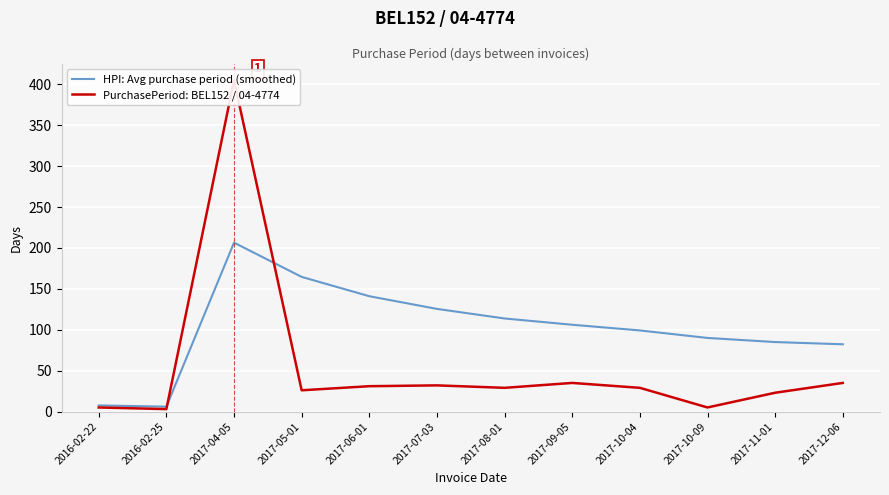

Is this an area chart (filled region under the line)?

No